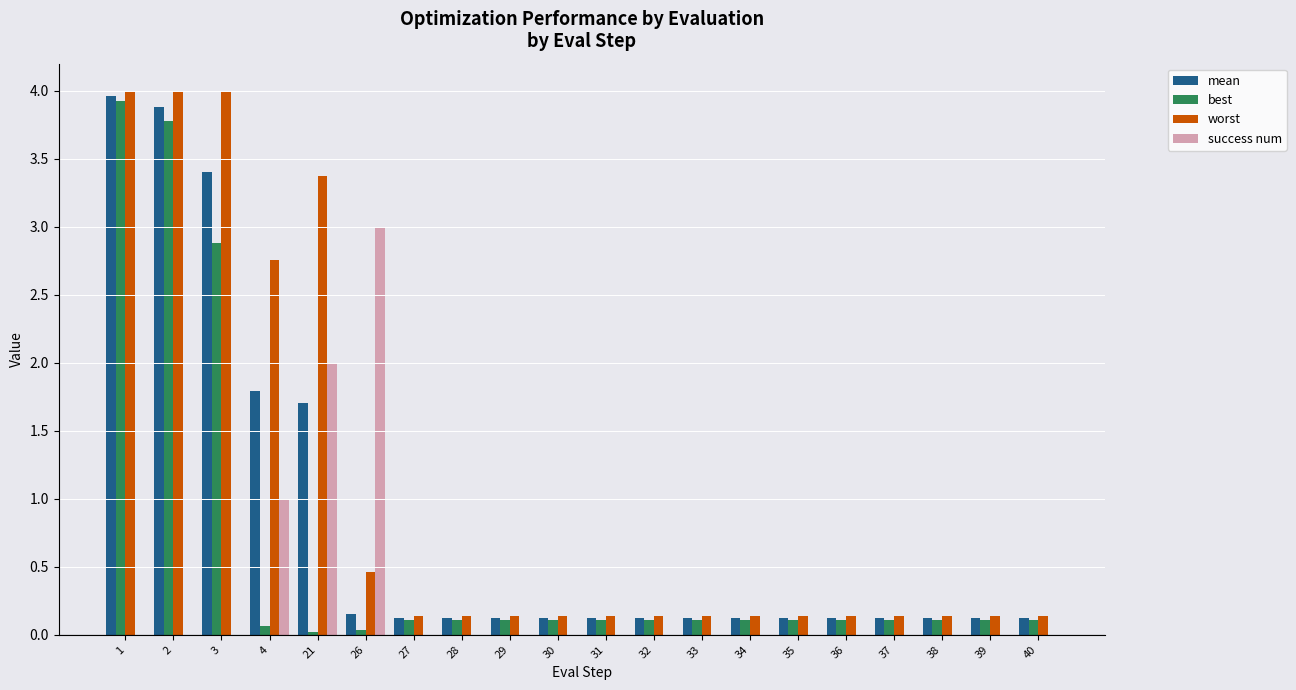

What are all the series names shown in the legend?

mean, best, worst, success num